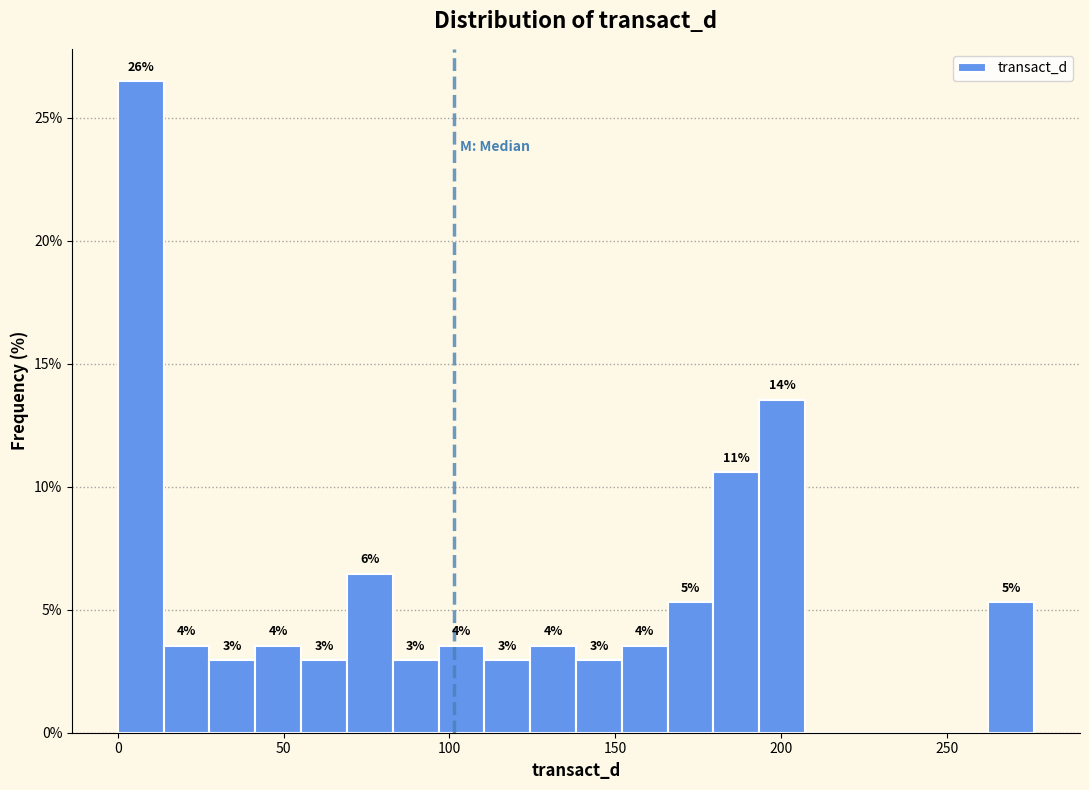

Read against the x-axis, roughly where is the centre of the tallest bar?

5